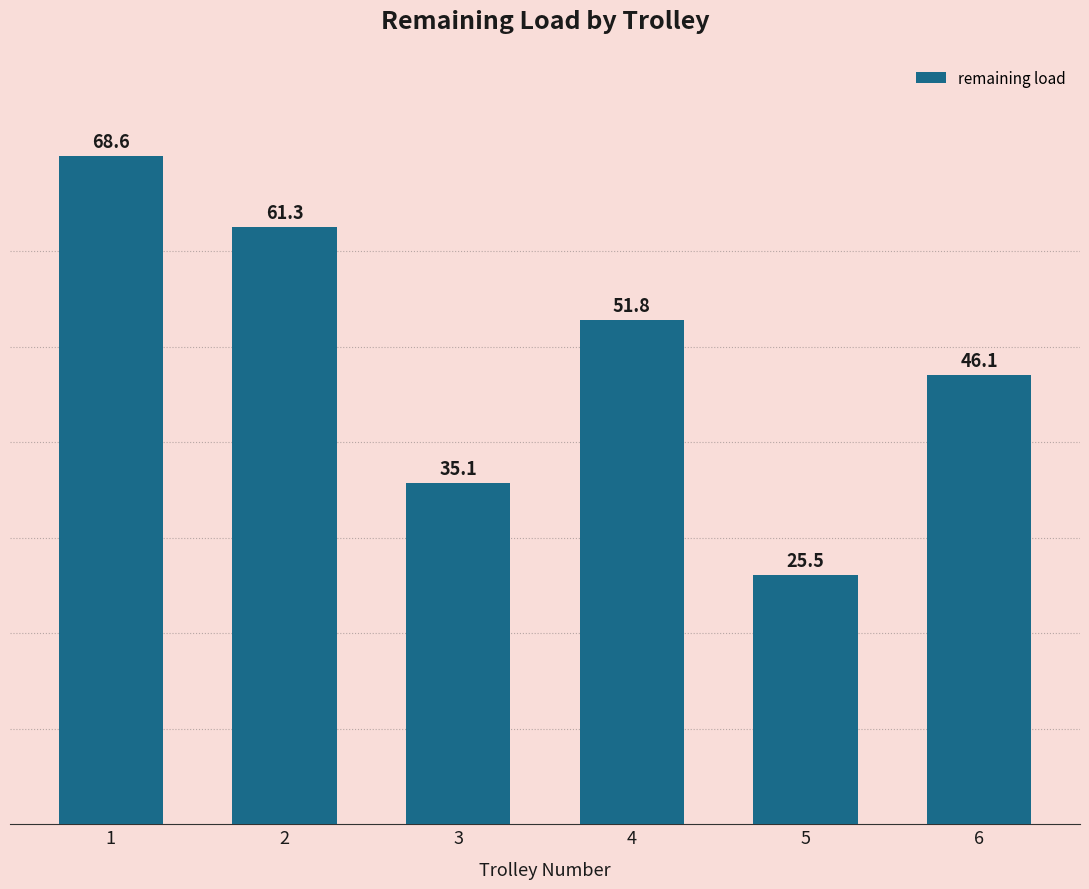

What is the approximate value at 1?

68.6